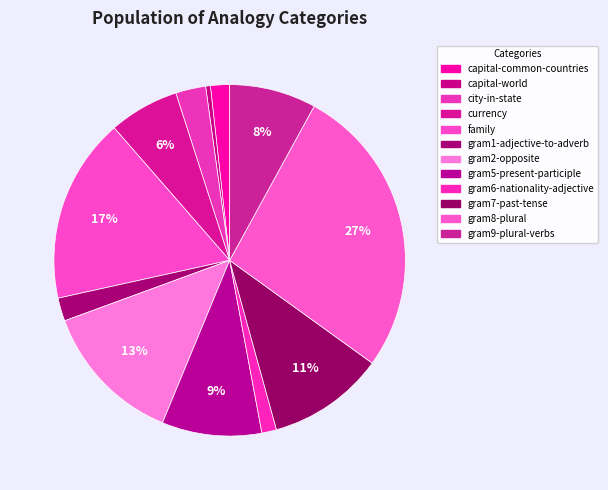

Rank the categories by value from highest to lowest.

gram8-plural, family, gram2-opposite, gram7-past-tense, gram5-present-participle, gram9-plural-verbs, currency, city-in-state, gram1-adjective-to-adverb, capital-common-countries, gram6-nationality-adjective, capital-world